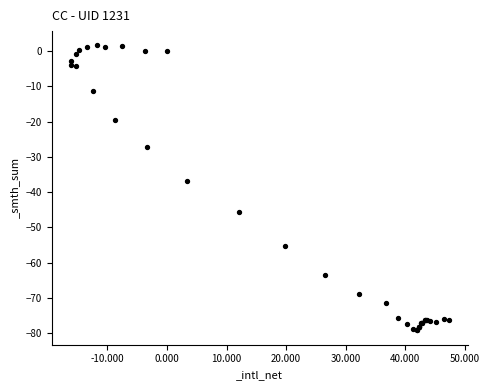

What Y value in the scatter plot is closest to -38?

-36.7